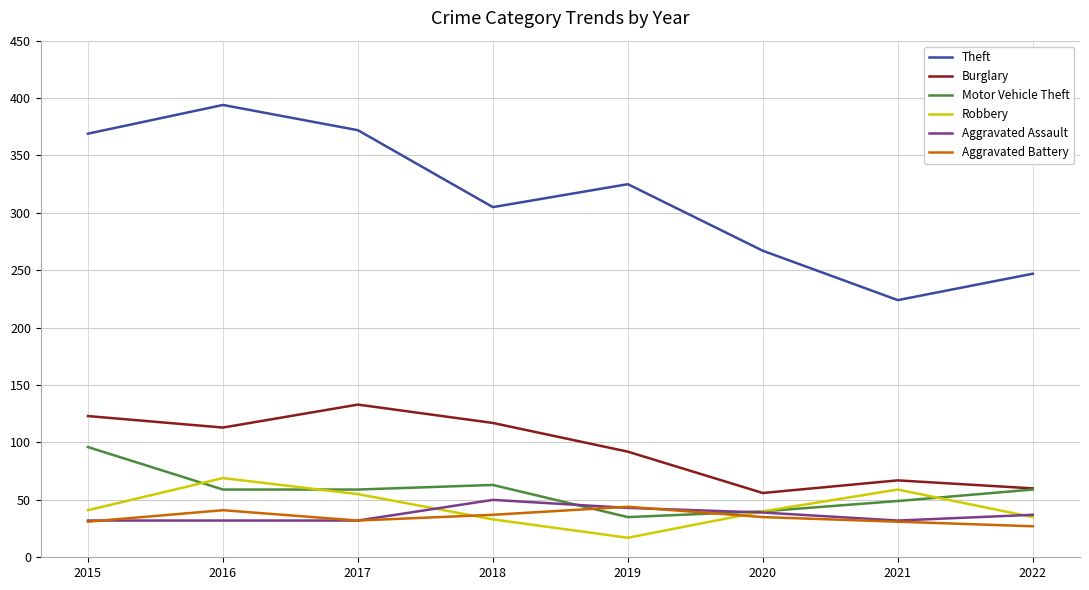

Which series has the largest total across all categories?

Theft